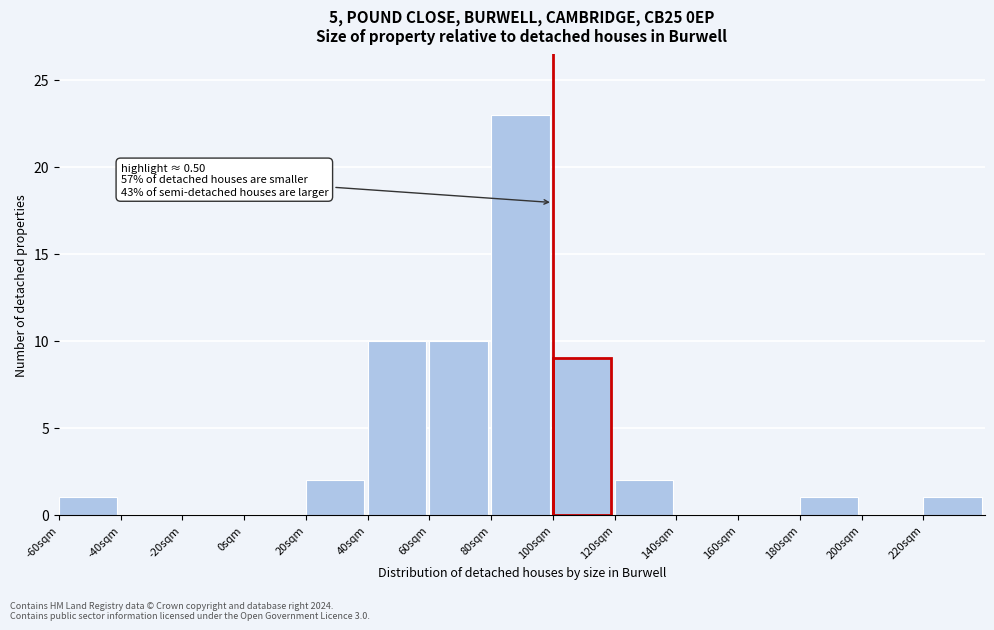

Reading right to left, transcribe all the data shown in this chart.

220sqm=1	200sqm=0	180sqm=1	160sqm=0	140sqm=0	120sqm=2	100sqm=9	80sqm=23	60sqm=10	40sqm=10	20sqm=2	0sqm=0	-20sqm=0	-40sqm=0	-60sqm=1